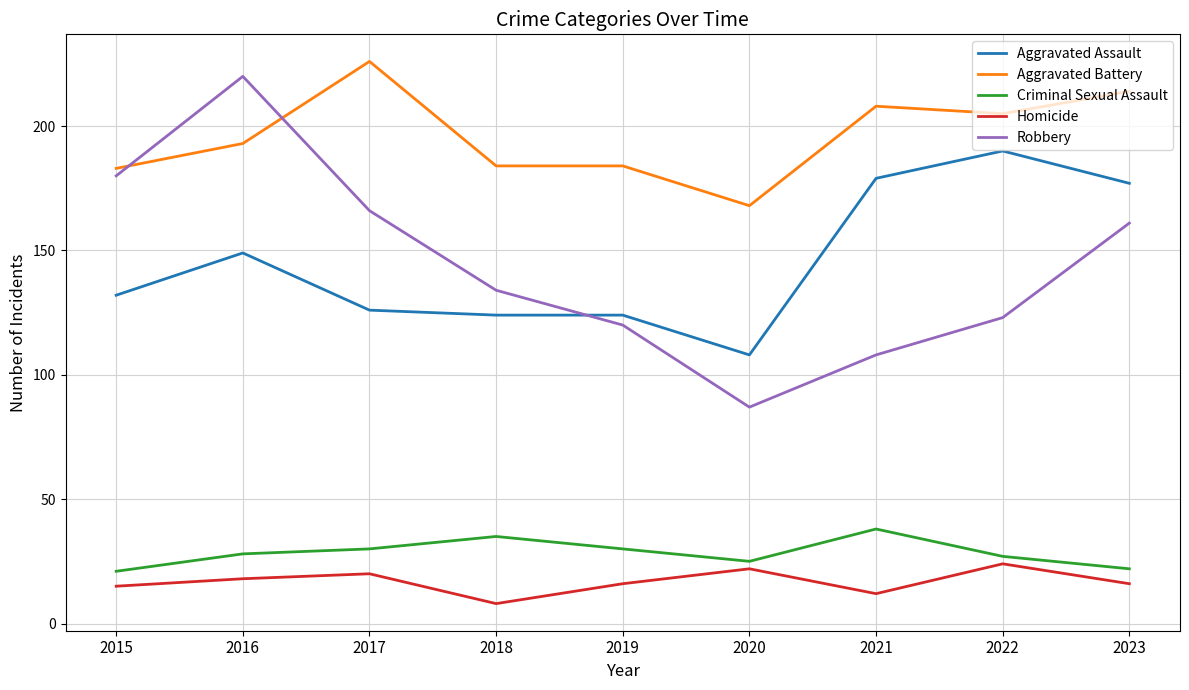

The value of Homicide at 2019 is 6. True or false?

False